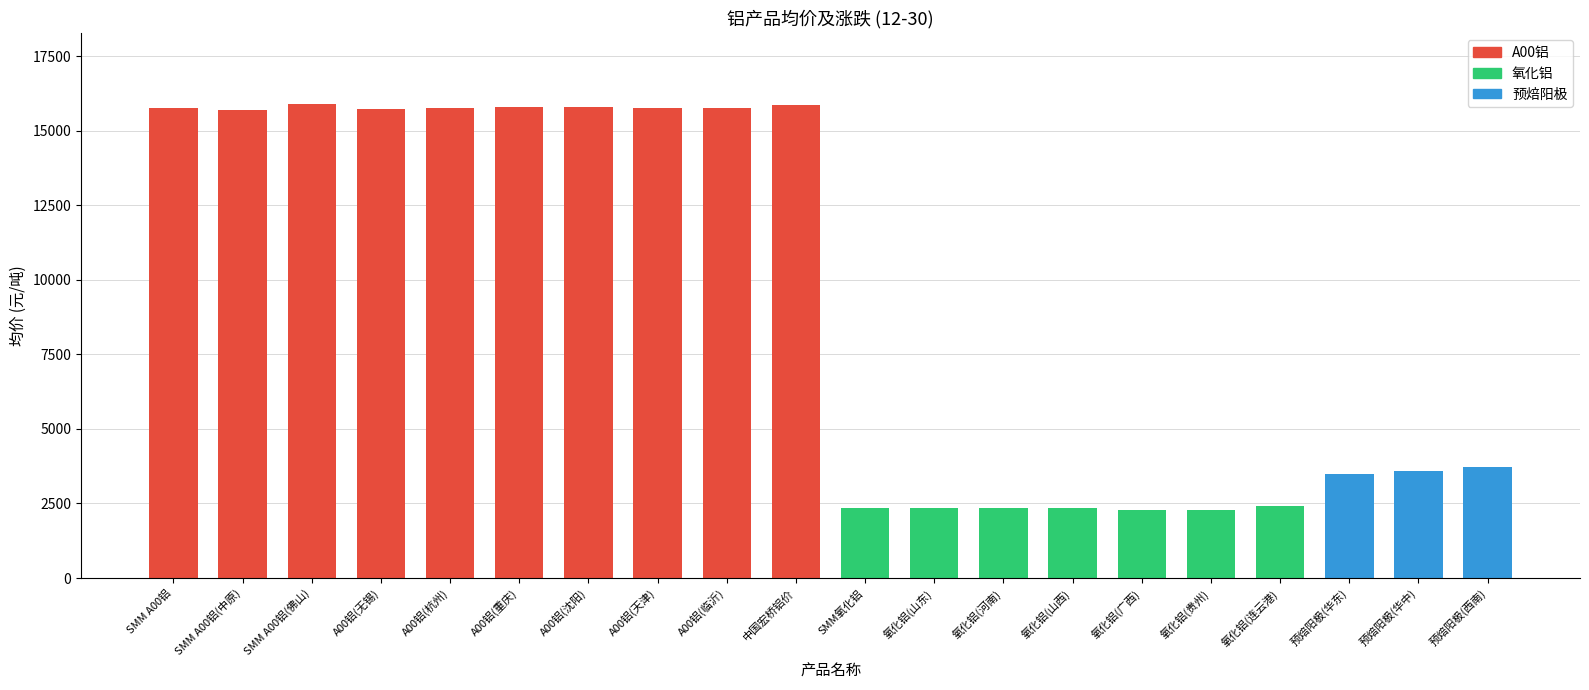

What position from the right is 氧化铝(河南)?

8